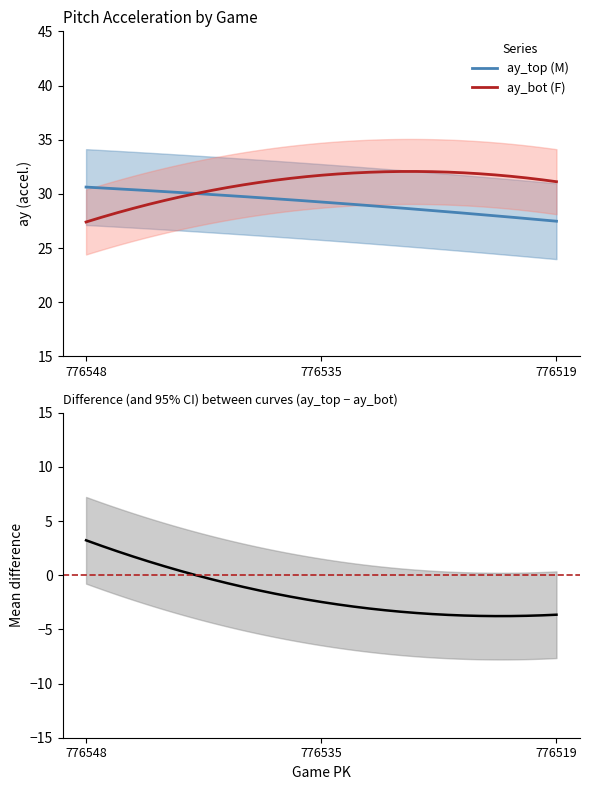

How many values in the ay_top series exceed 29?

2